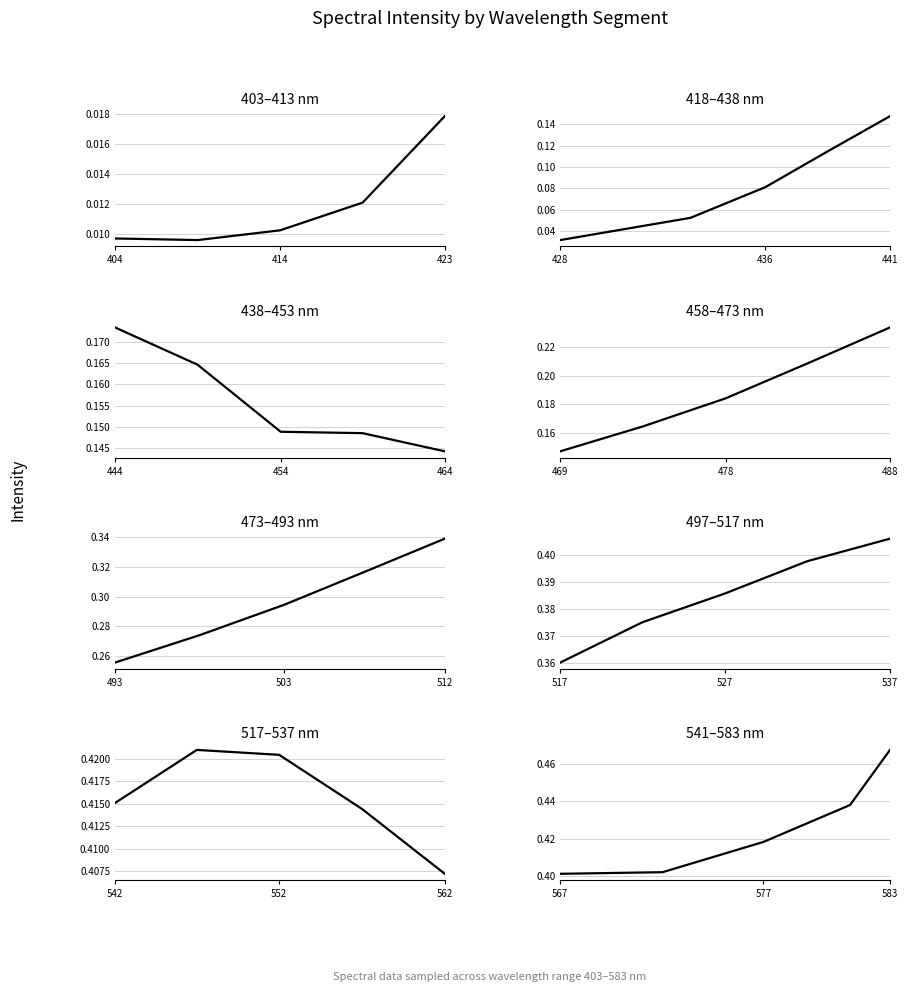

Reading left to right, list all the values displayed in this chart.

403.564791951225=0.0	408.553973148012=0.0	413.539520887927=0.0	418.519358909903=0.0	423.480510582257=0.0	428.402732359566=0.0	433.292447674513=0.1	436.103688477789=0.1	438.40044847239=0.1	440.777174179024=0.1	443.60200151567=0.2	448.632188868571=0.2	453.695596398576=0.1	458.685815725898=0.1	463.69472140284=0.1	468.670406902678=0.1	473.576018591434=0.2	478.471248974846=0.2	483.34312142123=0.2	488.212398541278=0.2	493.096728554077=0.3	497.997668655428=0.3	502.889265581968=0.3	507.545800094618=0.3	512.201296476733=0.3	517.088221815868=0.4	522.006291071039=0.4	526.944603871633=0.4	531.87668788902=0.4	536.825901060227=0.4	541.770442644029=0.4	546.731075251116=0.4	551.722332708972=0.4	556.73954343019=0.4	561.762463869349=0.4	566.780193655836=0.4	571.764703265217=0.4	576.676024671913=0.4	580.890117837702=0.4	582.835445928971=0.5